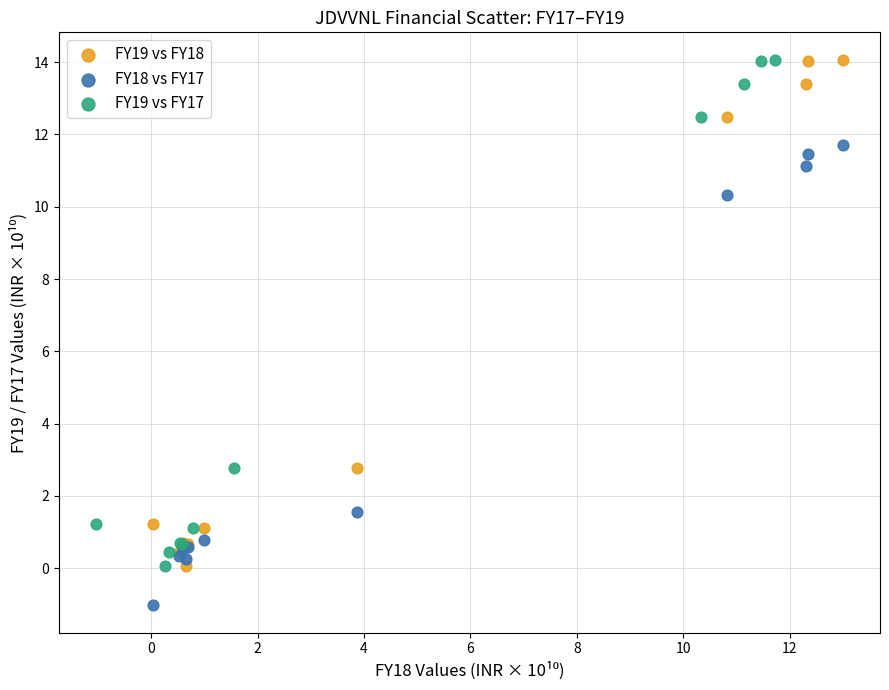

What are all the series names shown in the legend?

FY19 vs FY18, FY18 vs FY17, FY19 vs FY17